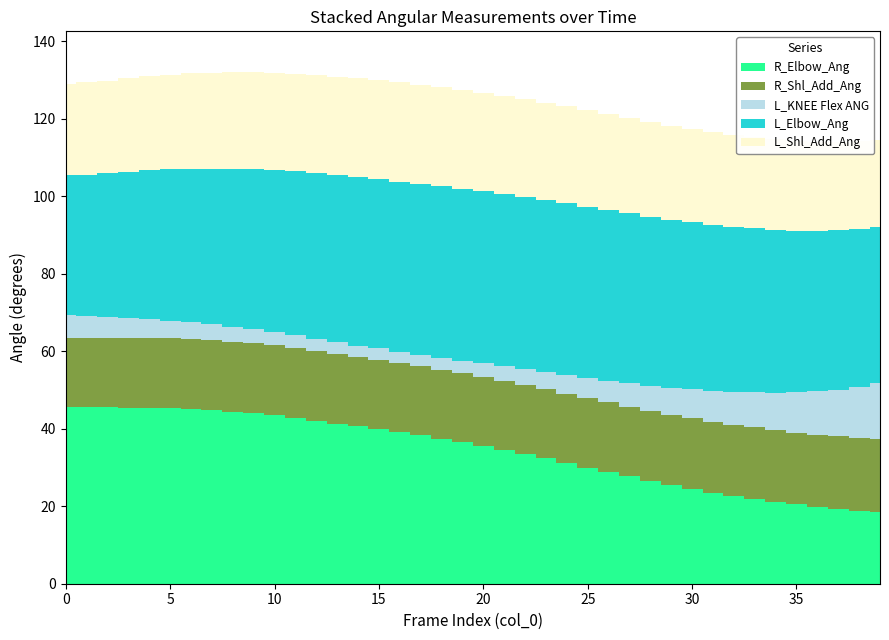

What is the spread (max minus min) of values at 39?

25.7